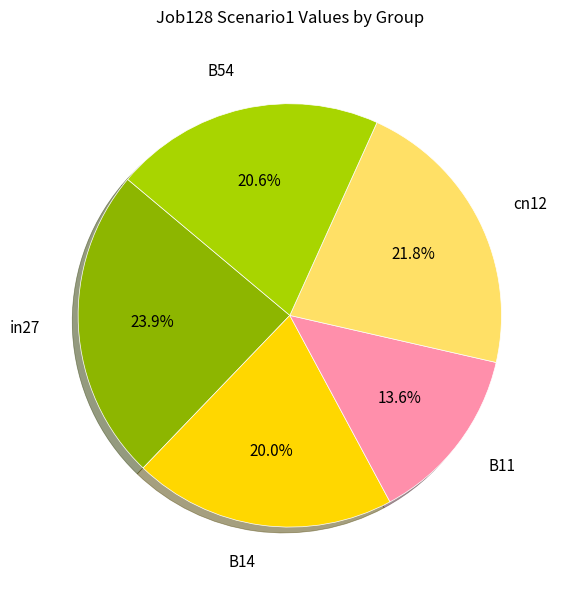

Does any single category account for the majority?

No